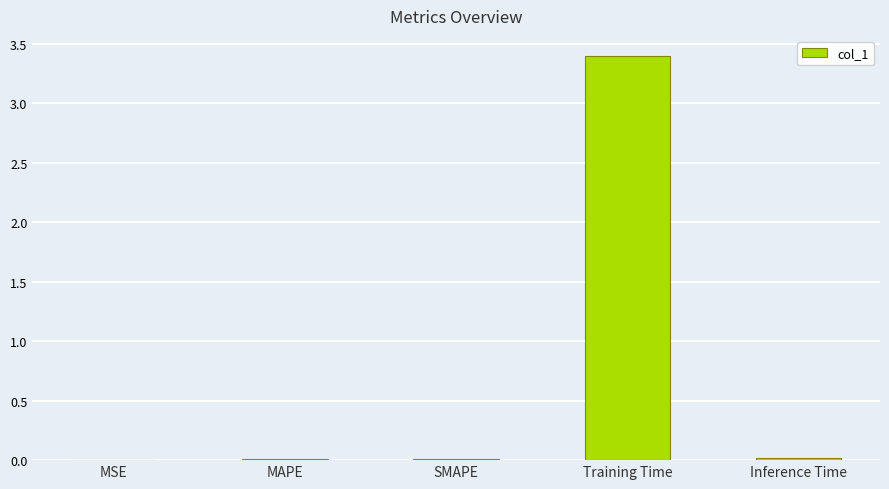

What is the change in value from Training Time to Inference Time?

-3.4